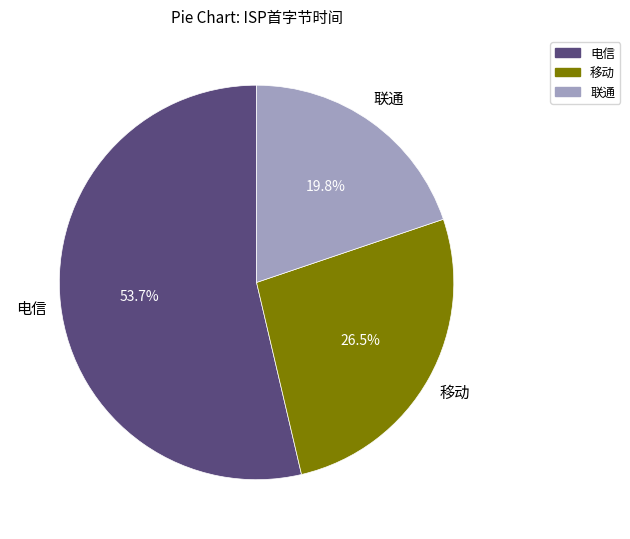

To the nearest percent, what is the difference between the 联通 and 电信 slice percentages?

34%